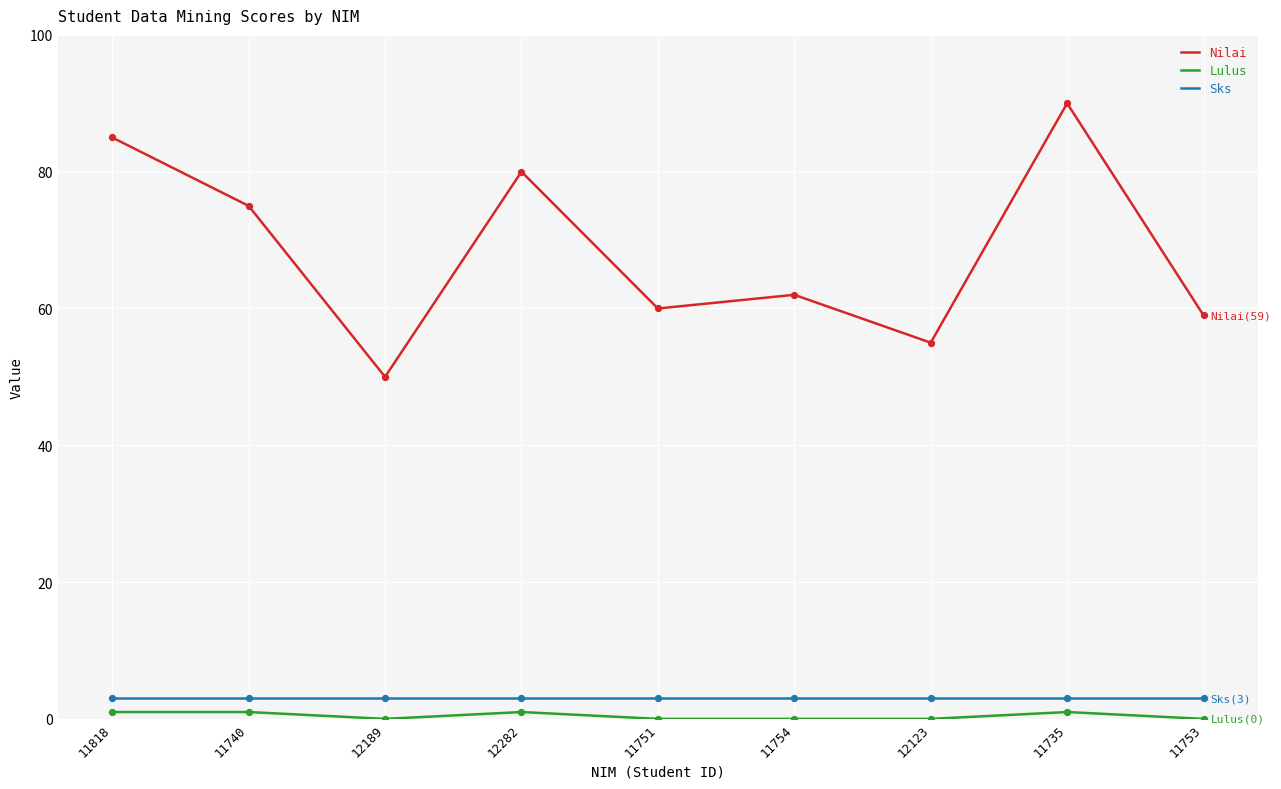

Which series changed the most between 11740 and 11754?

Nilai